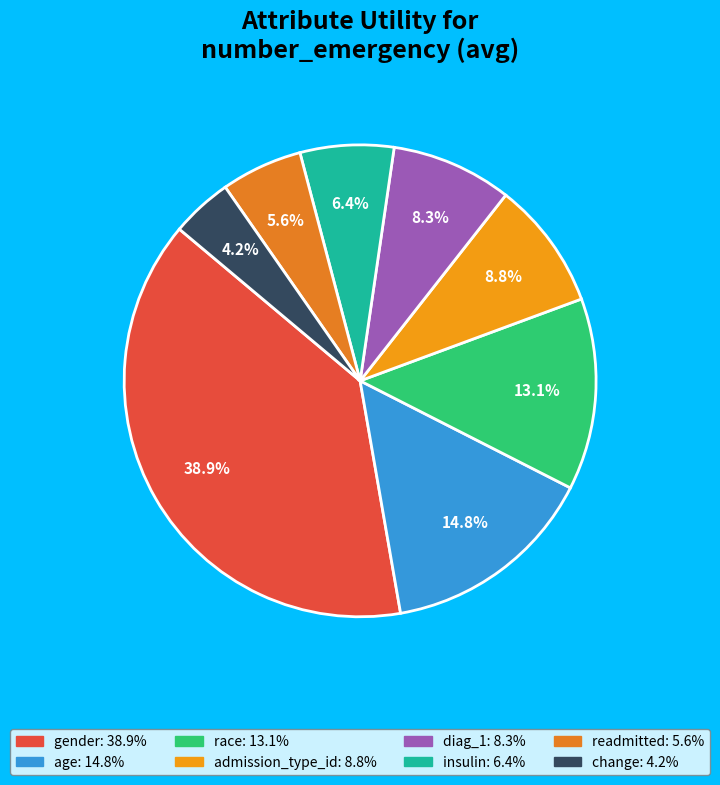

To the nearest percent, what is the combined percentage of readmitted and admission_type_id?

14%